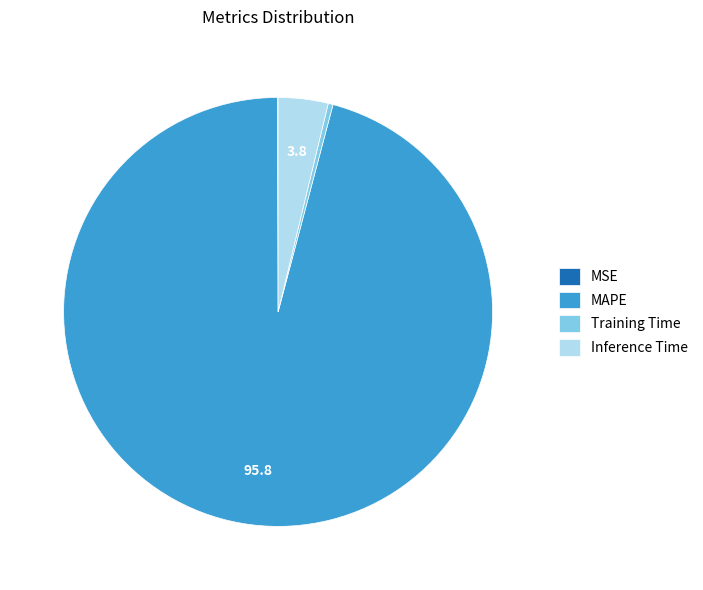

Do Training Time and MAPE together represent more than half of the pie?

Yes